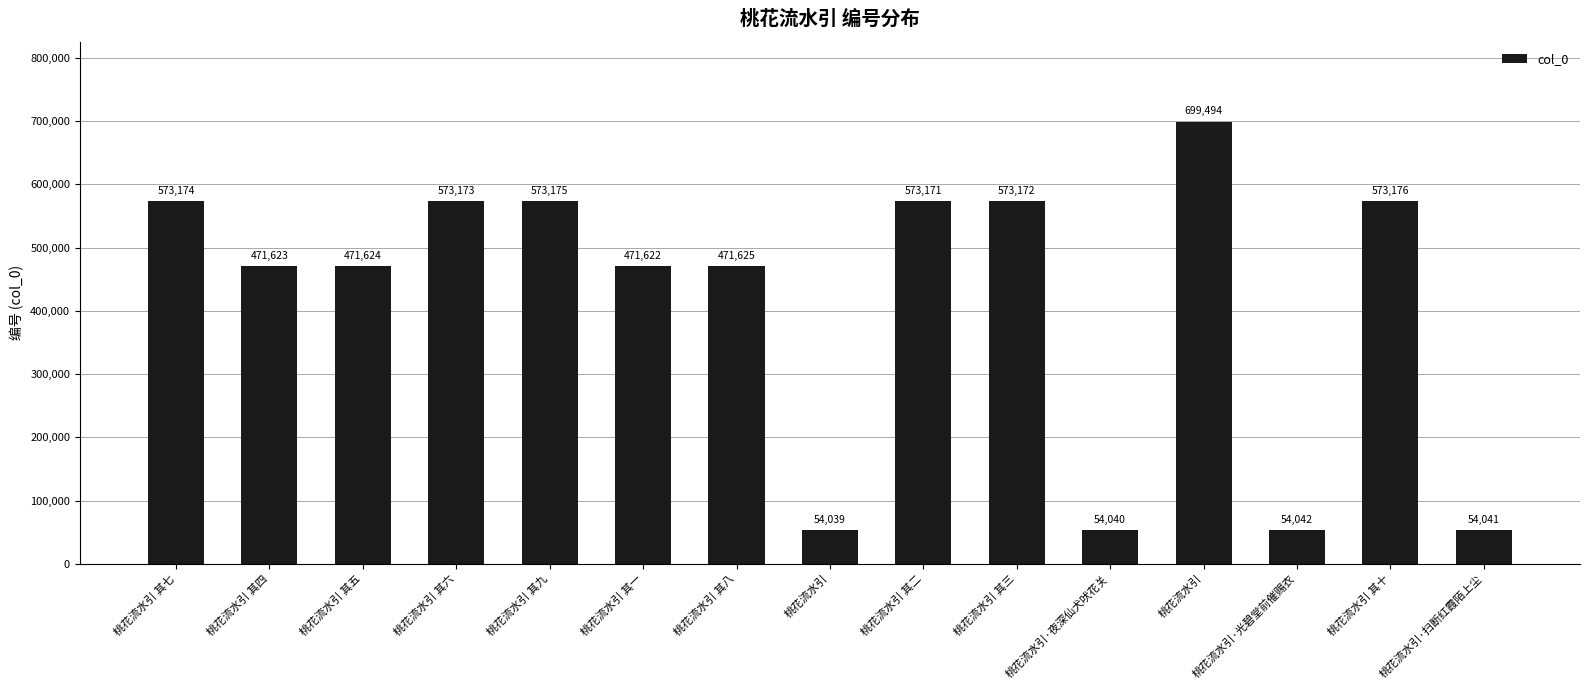

Does the chart contain any negative values?

No